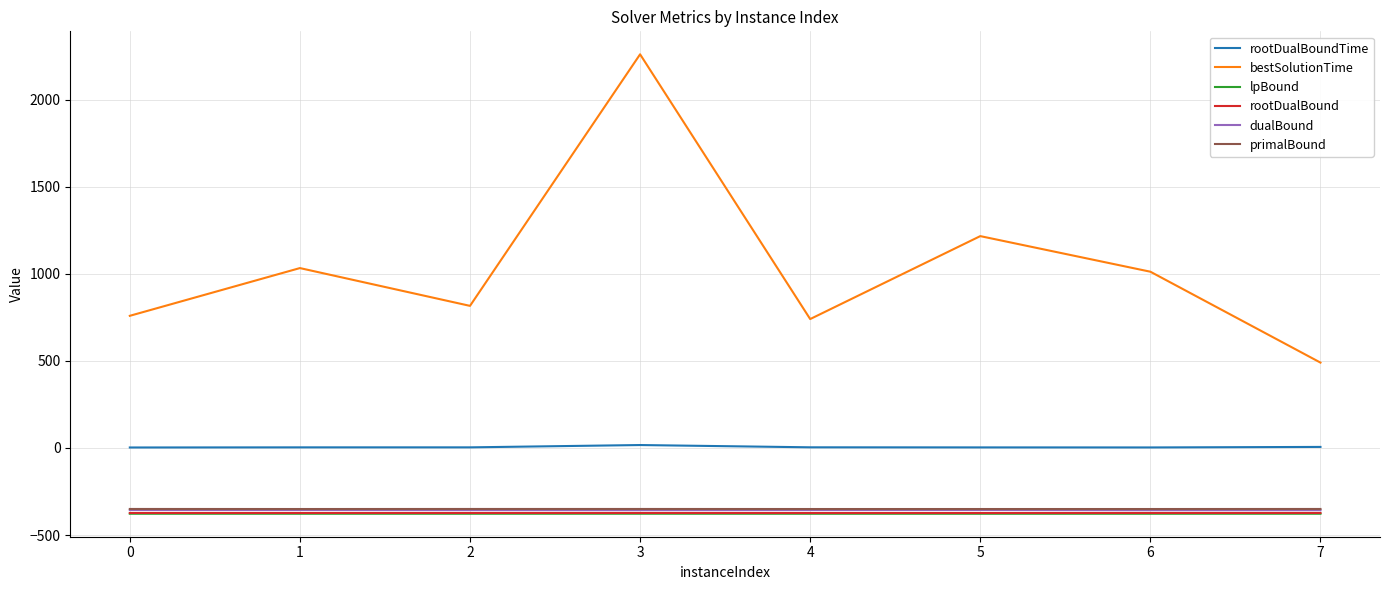

At which category does bestSolutionTime reach its first local valley?

2